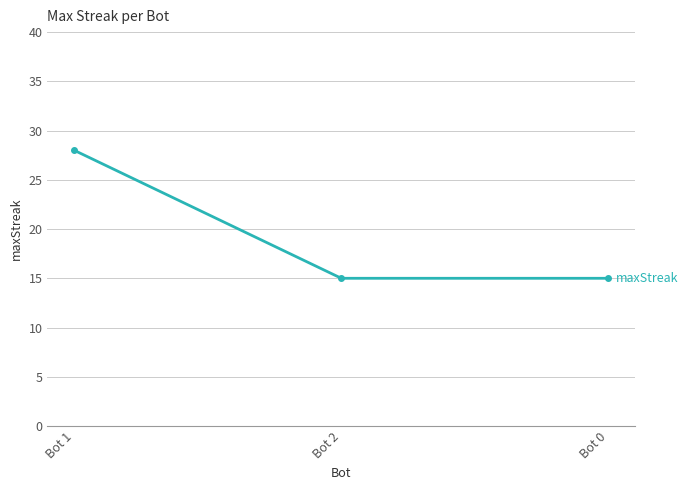

What is the label of the 3rd point from the right?

Bot 1